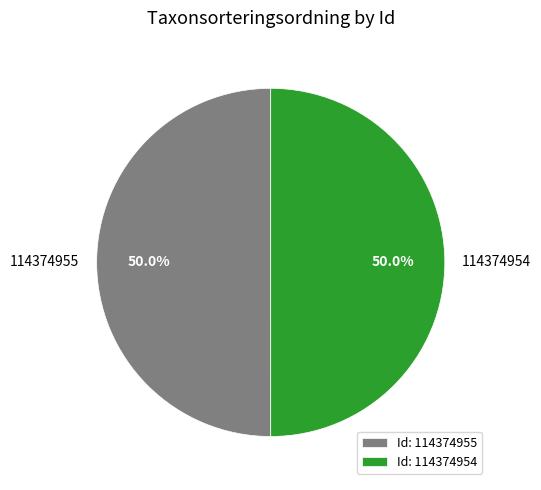

To the nearest percent, what is the average slice percentage?

50%